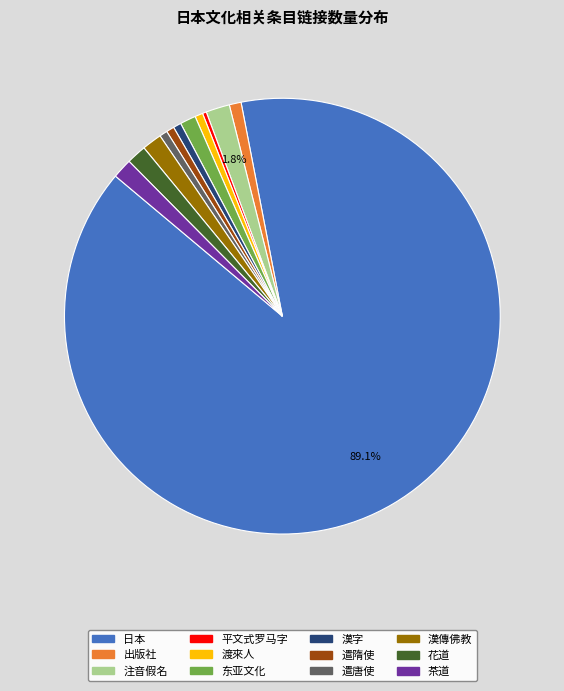

Is 遣隋使 the majority of the pie?

No